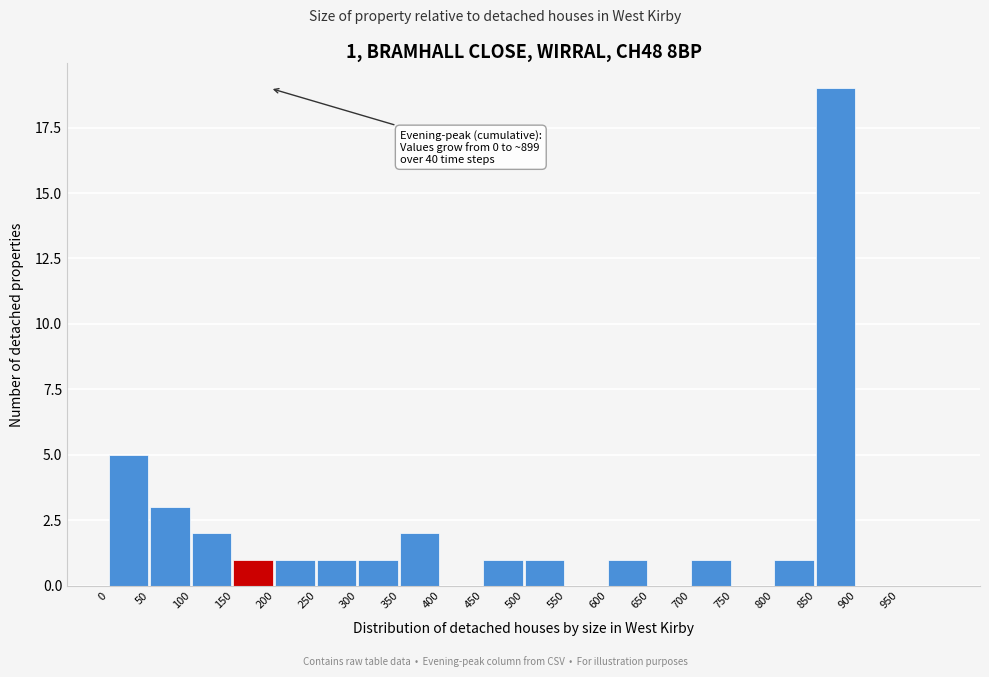

Over which range of the x-axis is the bar tallest?

850 to 900